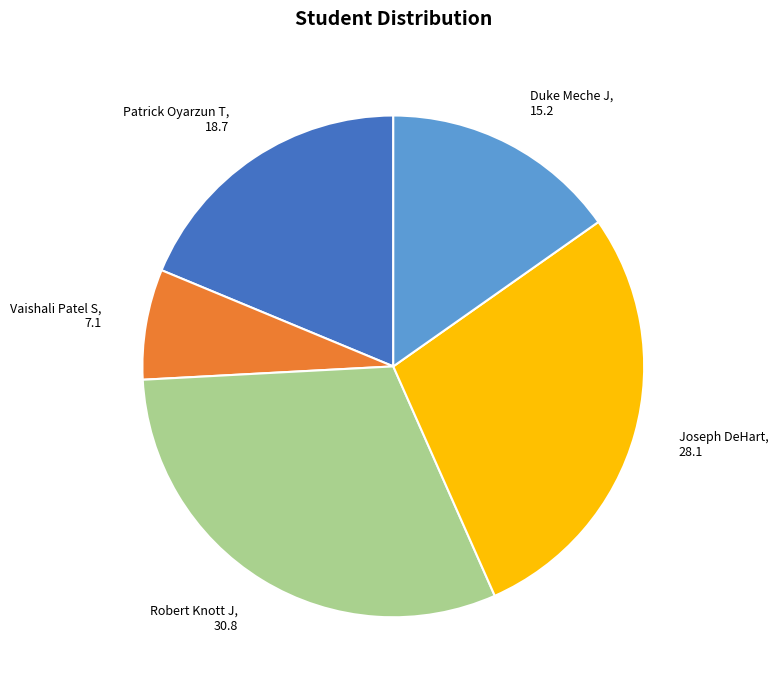

Count the number of slices in the pie.

5